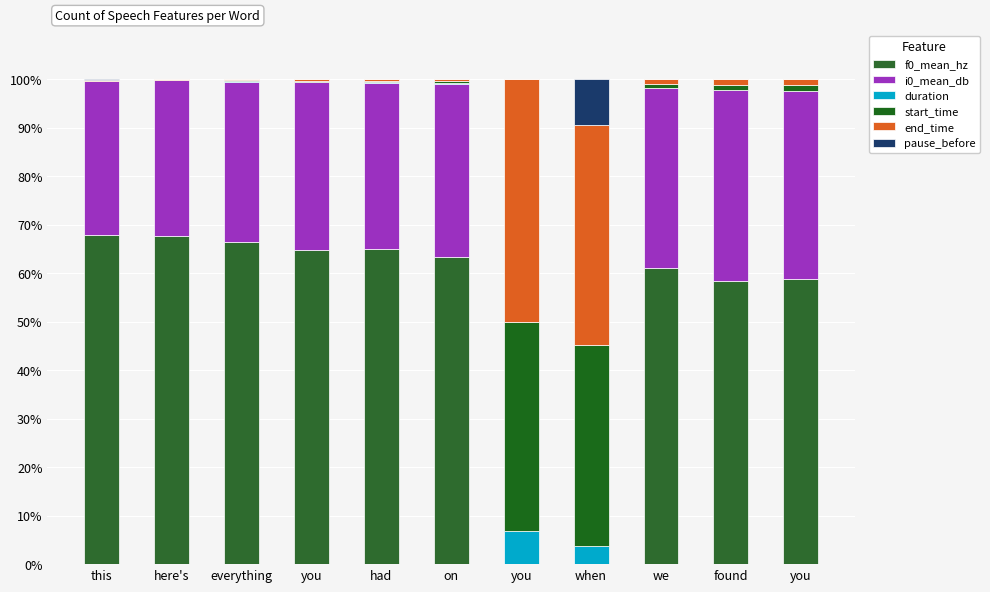

Count the number of categories in the chart.

11